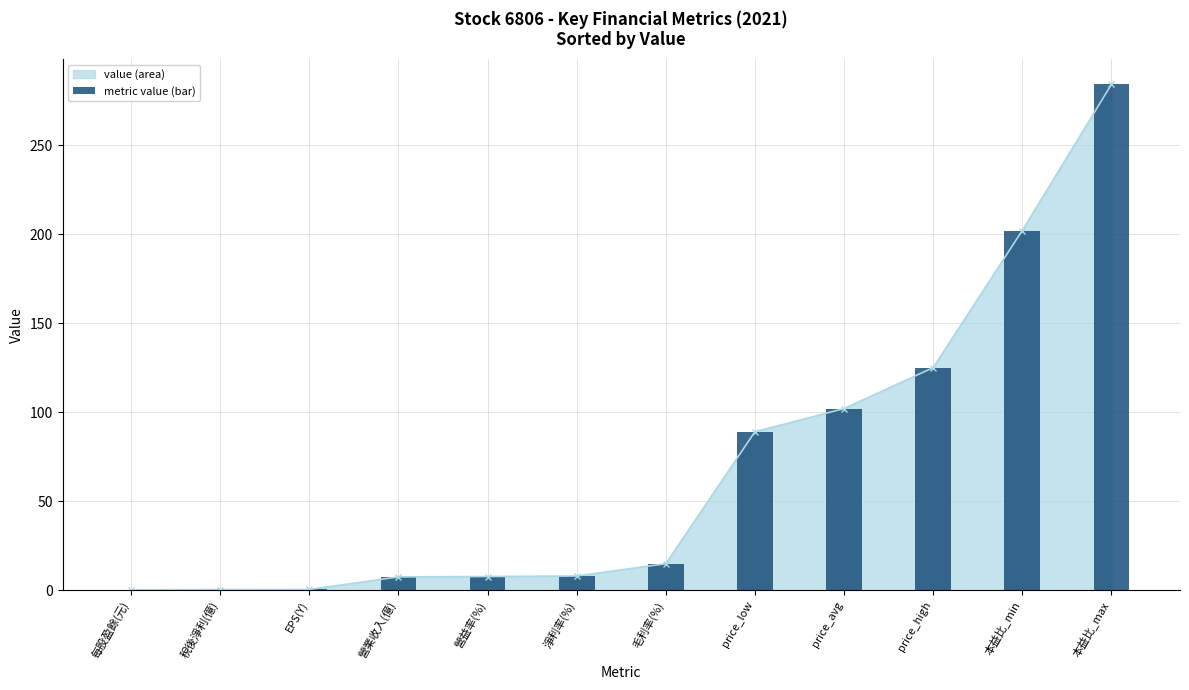

What position from the right is 營業收入(億)?

9